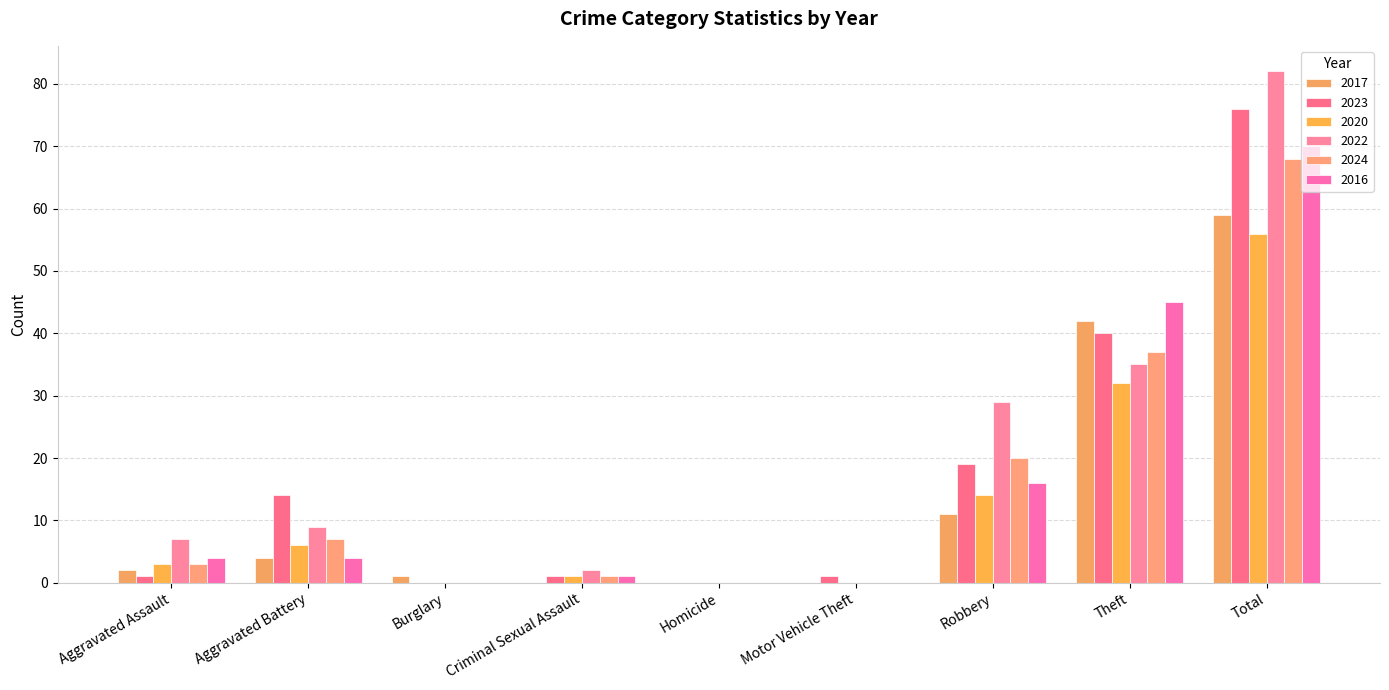

At which label is 2017 closest to 29?

Theft